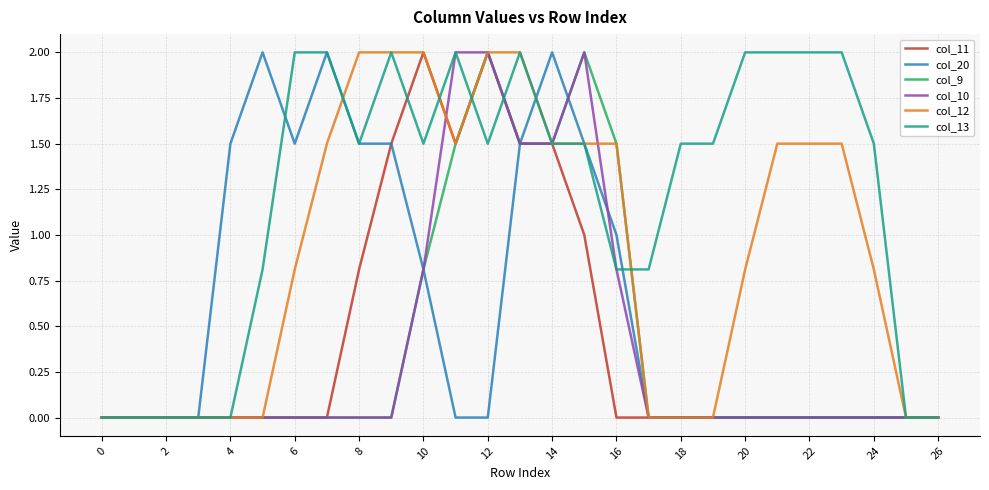

What is the maximum value shown in the chart?

2.0